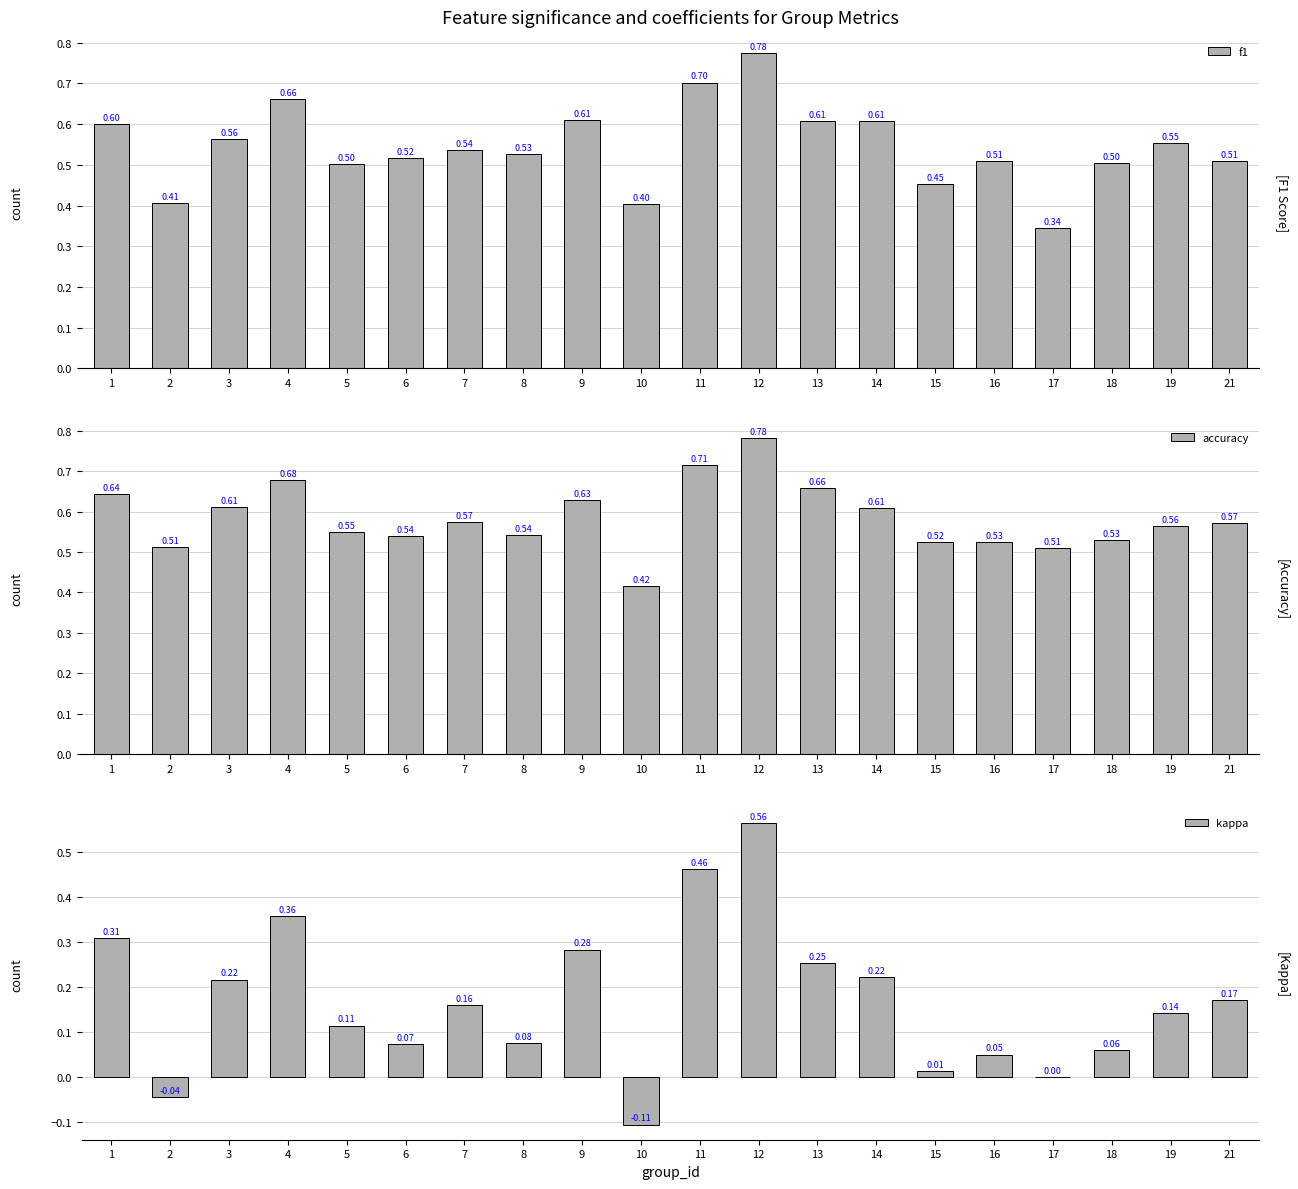

Where is accuracy nearest to the value 0?

10